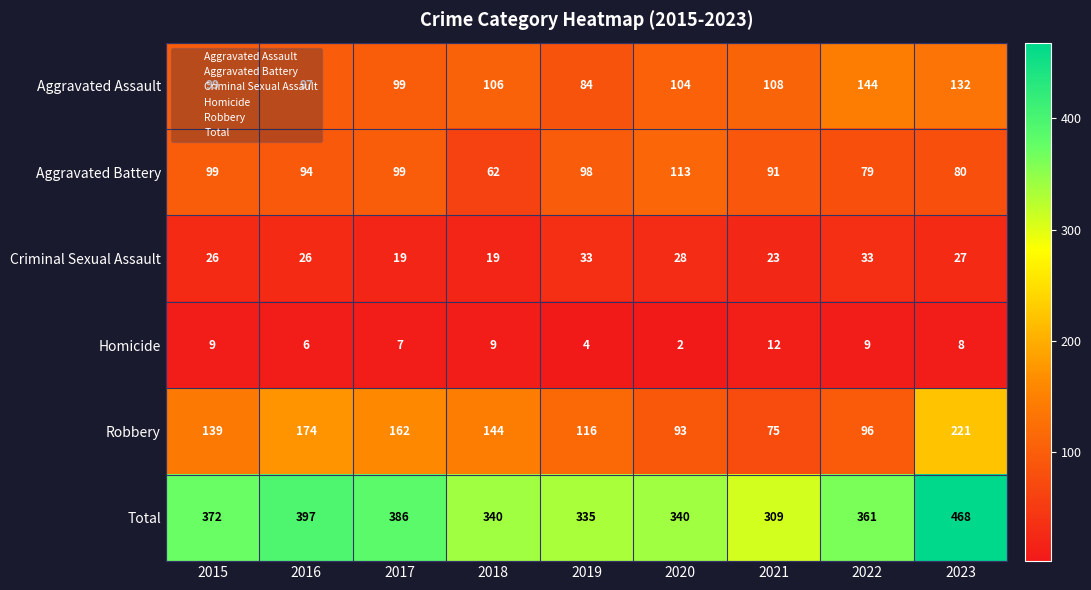

What is the sum of the Robbery values at 2022 and 2015?

235